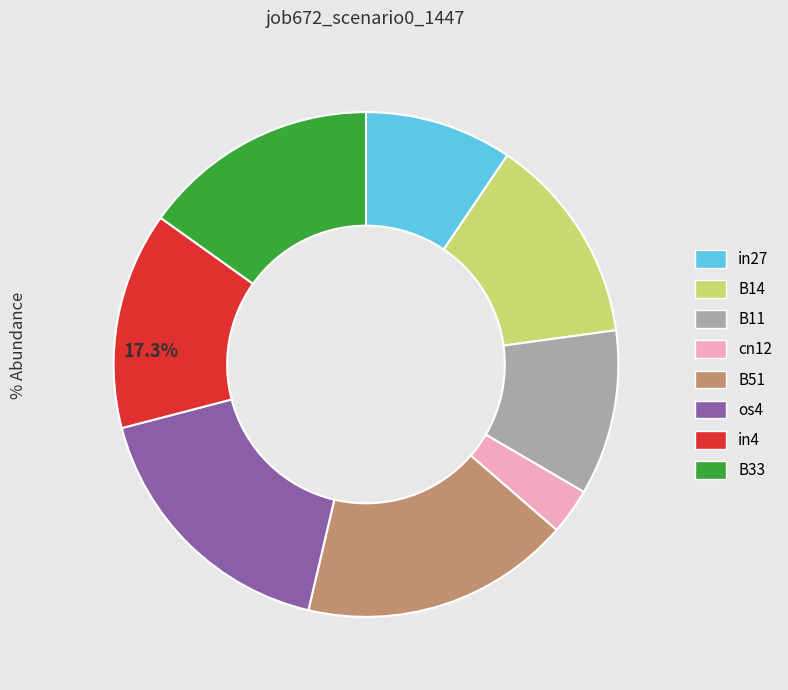

How many slices are in this pie chart?

8